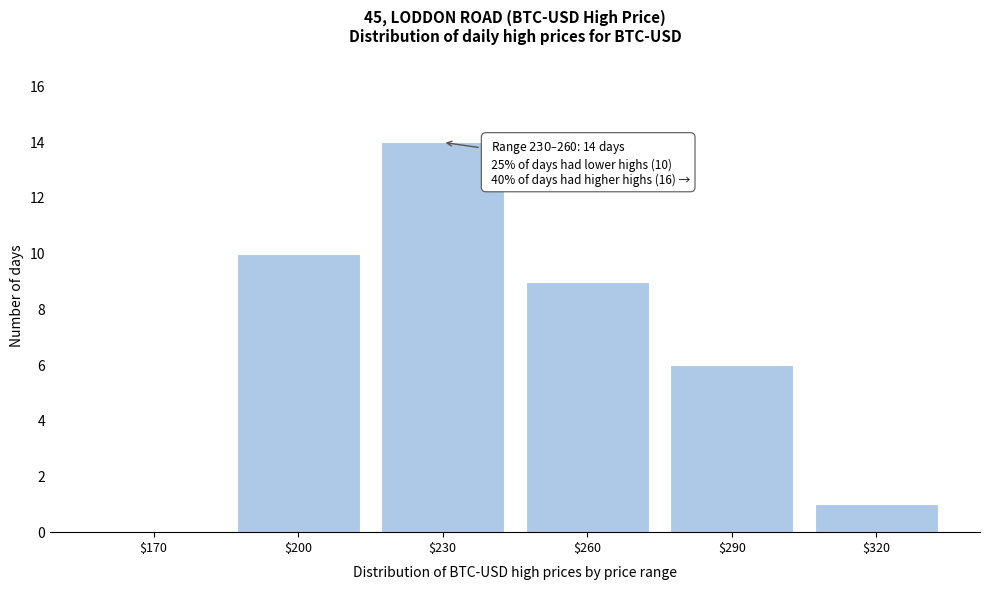

At which label is the value closest to 7?

$290